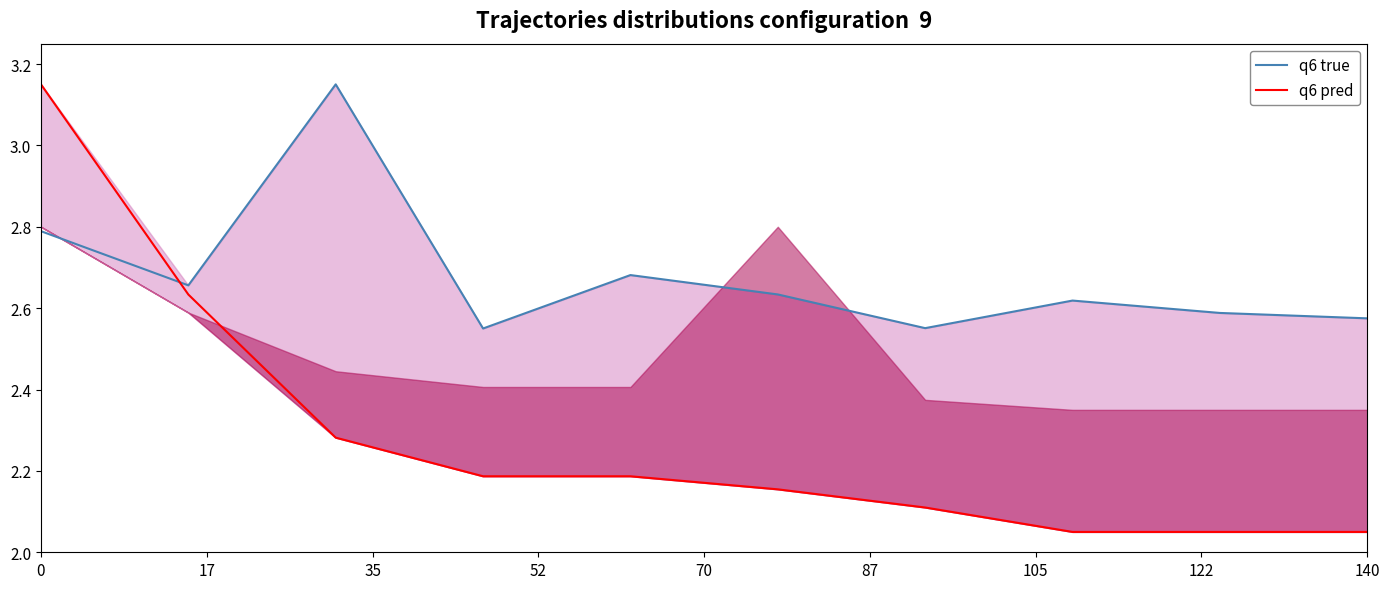

True or false: q6 true has more than 2 interior local peaks.

True